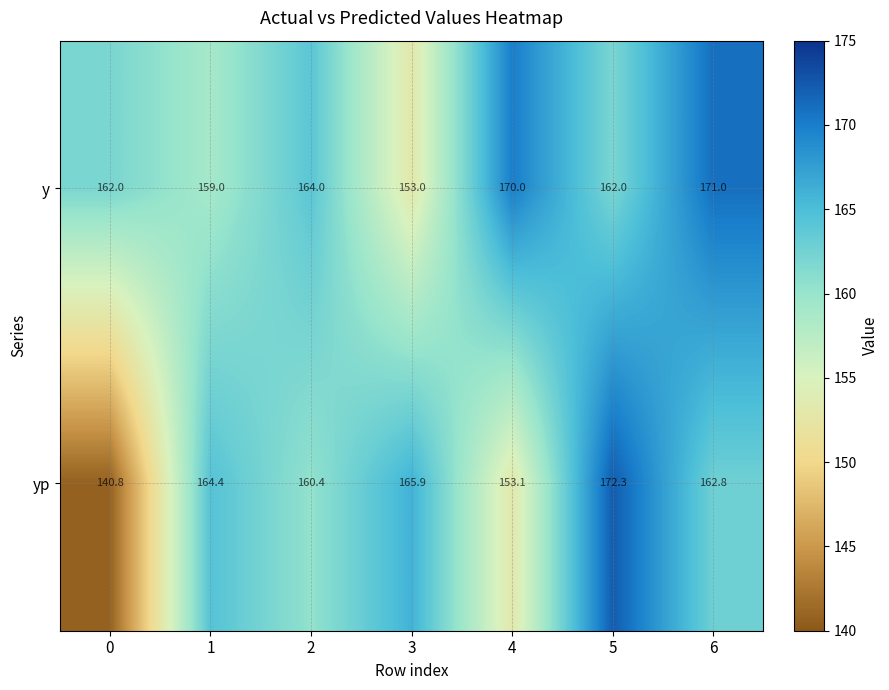

What is the average value of the y series?

163.0